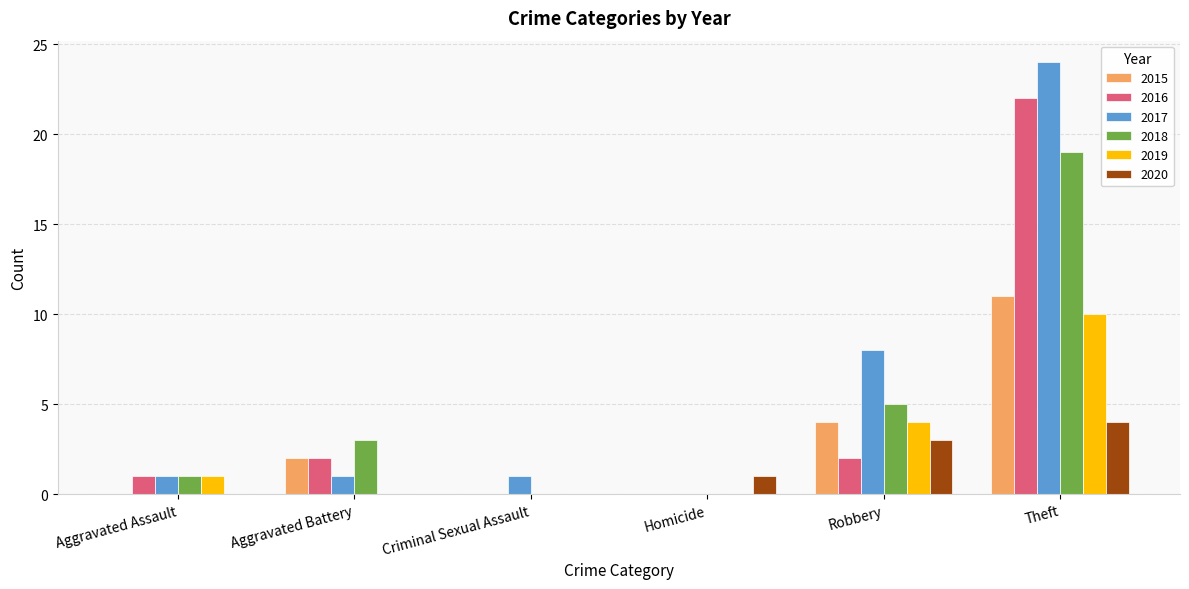

Is it true that 2016 equals 1 at Robbery?

False